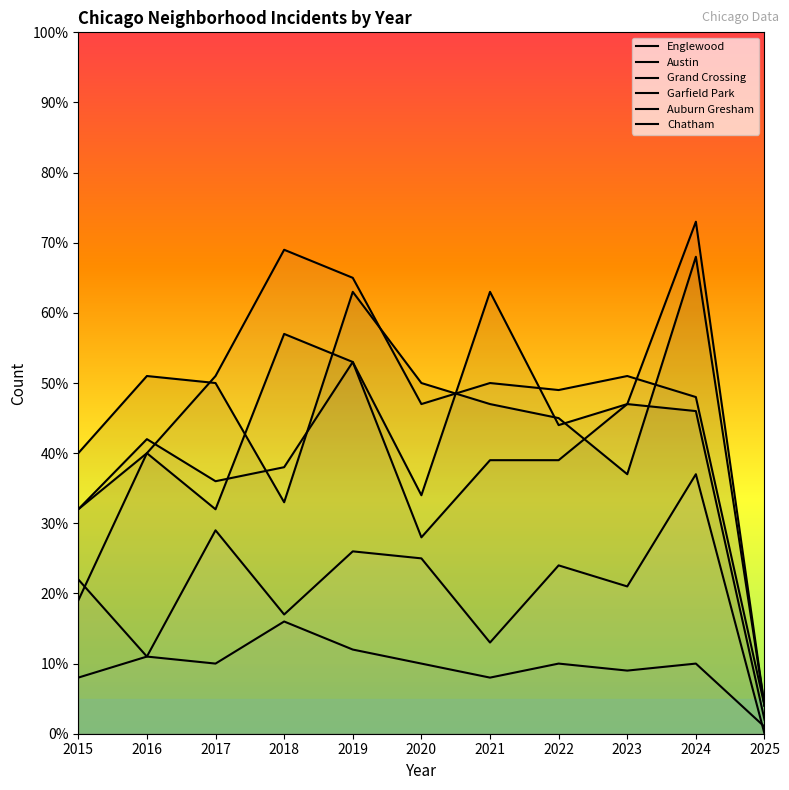

What is the difference between the highest and lowest values at 2023?

42